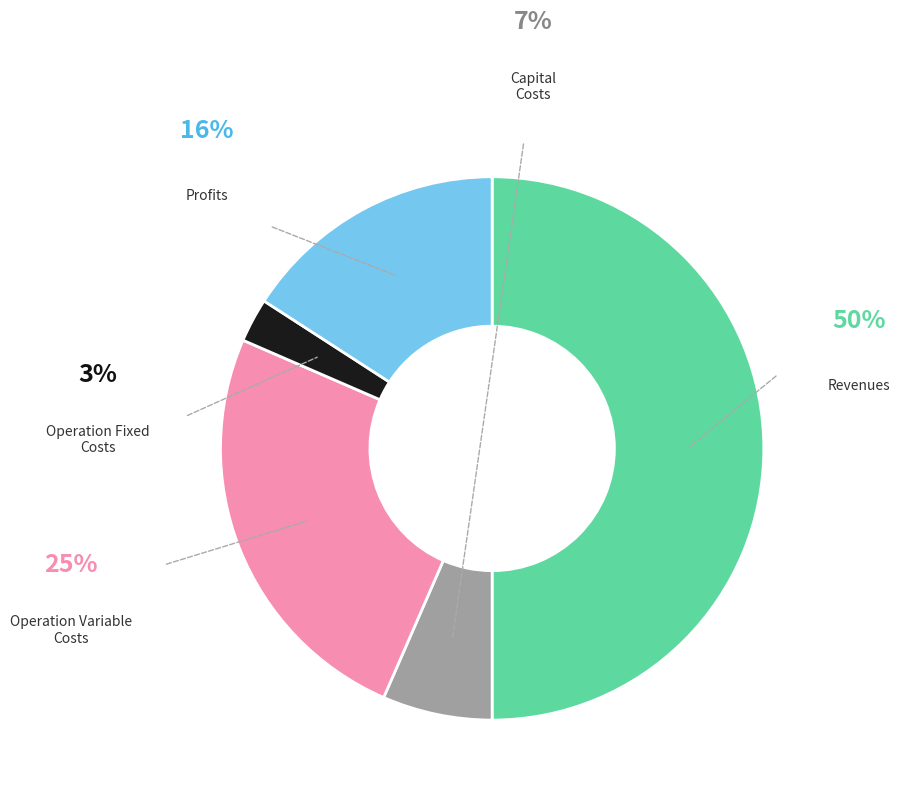

Which category has the smallest portion of the pie?

Total Operation Fixed Costs